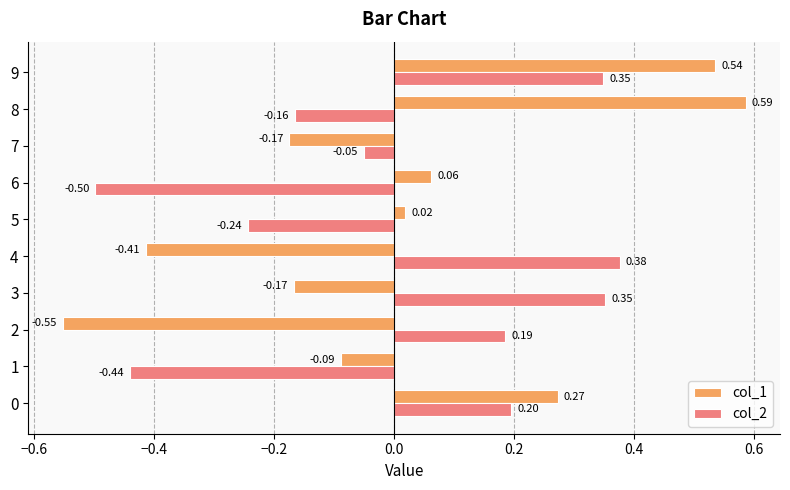

Is the value of col_1 at 7 greater than the value of col_2 at 5?

Yes